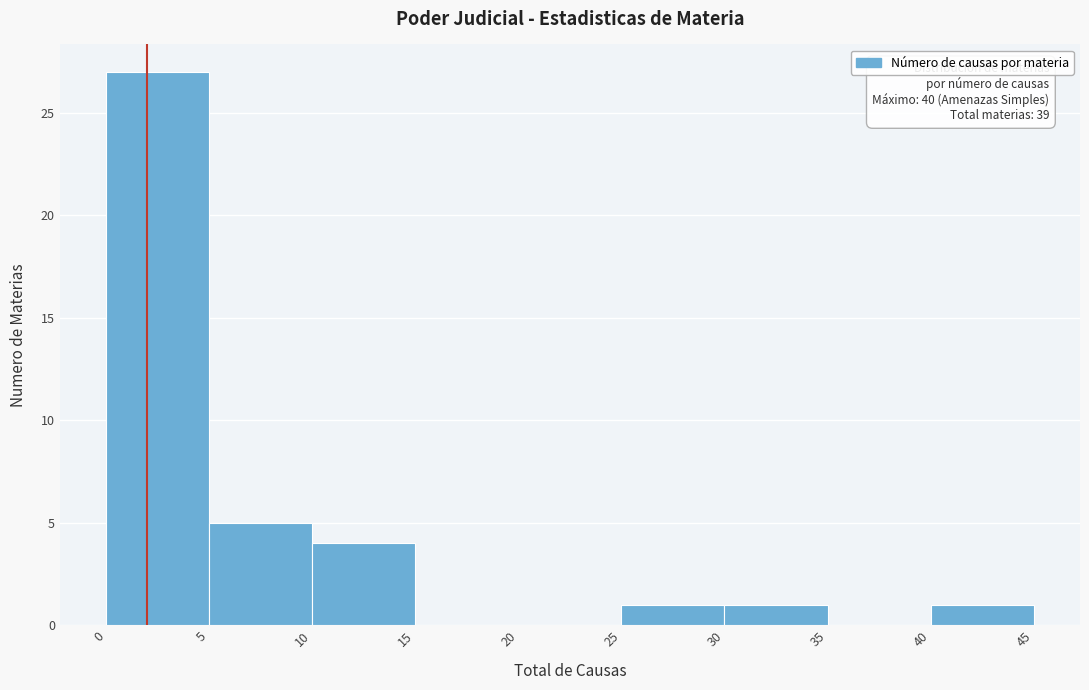

Which range on the x-axis has the tallest bar?

0 to 5